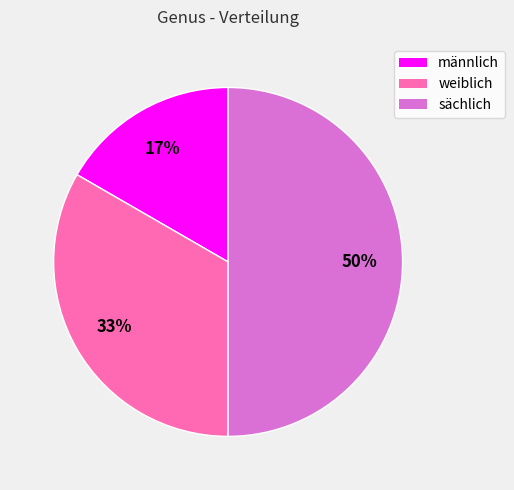

To the nearest percent, what is the difference between the largest and smallest slice percentages?

33%